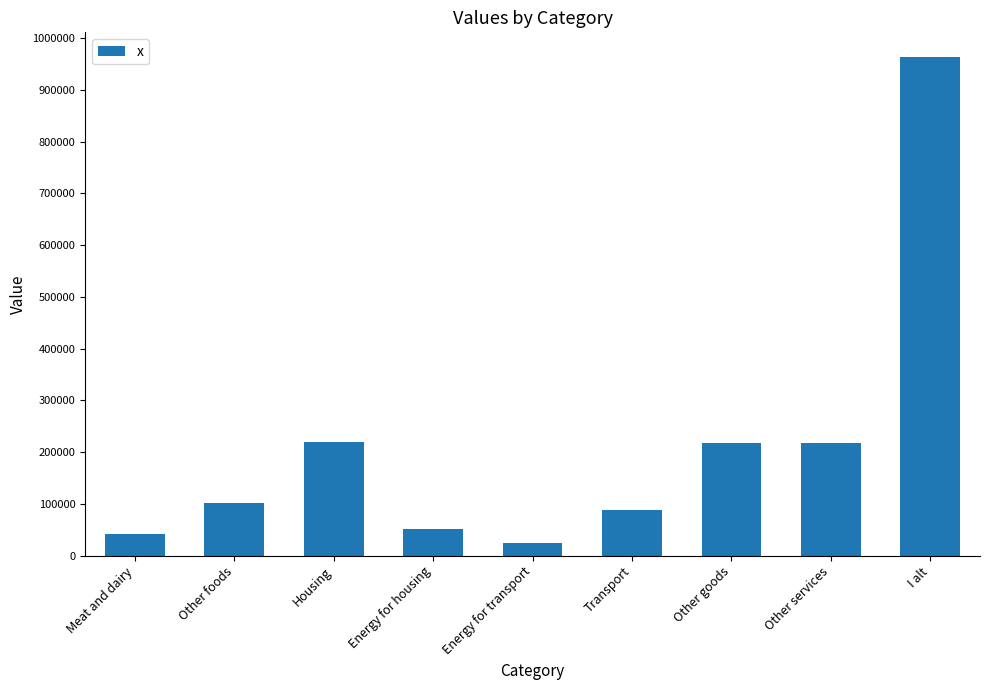

What is the greatest value displayed?

963031